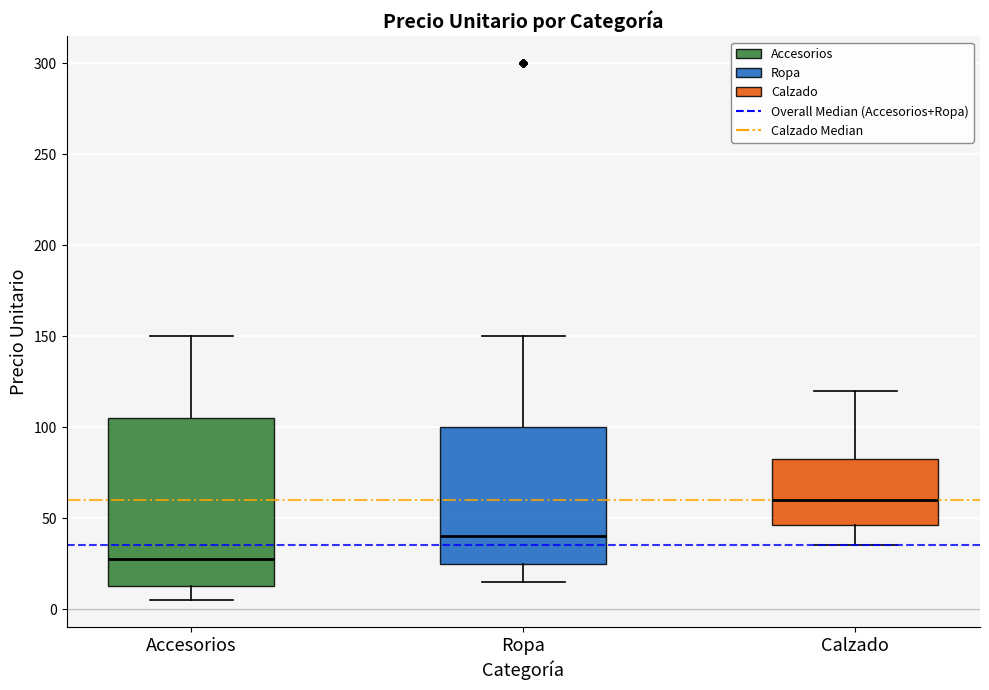

Reading left to right, read every box against the y-axis: the position of its median line, the range the box covers, and the ends of its whiskers. The values are not printed on the chart, so give them approximately, as read against the axis.

Accesorios: median 30, box 15 to 105, whiskers 5 to 150
Ropa: median 40, box 25 to 100, whiskers 15 to 150
Calzado: median 60, box 45 to 85, whiskers 35 to 120